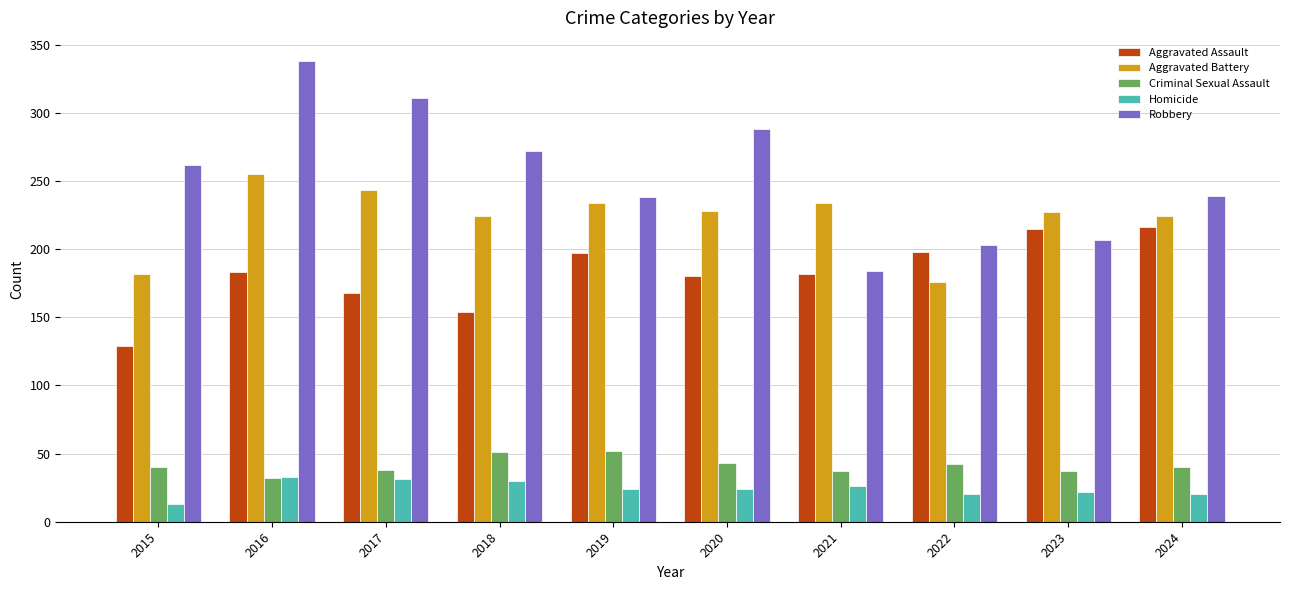

What is the spread (max minus min) of values at 2020?

264